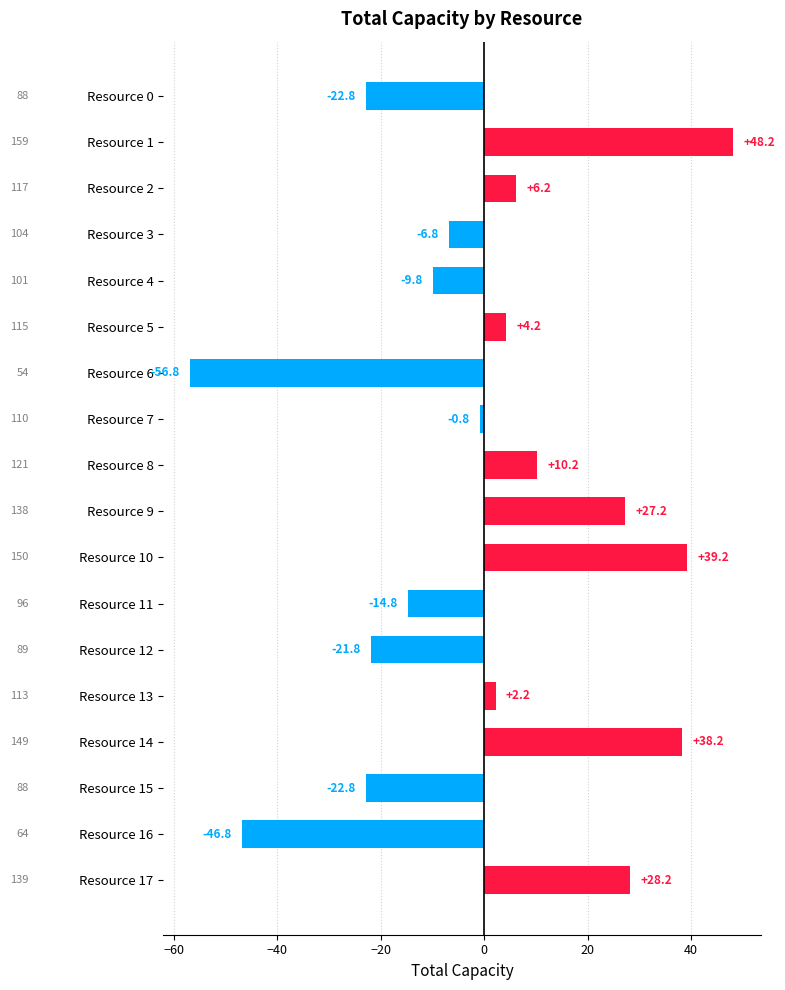

Where is the data nearest to the value -4?

Resource 3